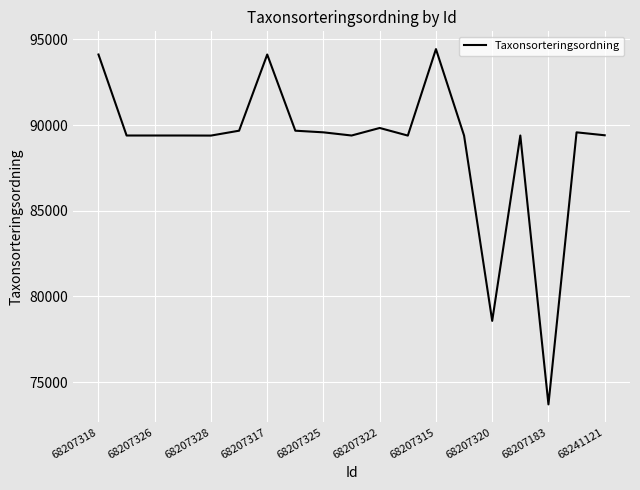

What is the greatest value displayed?

94437